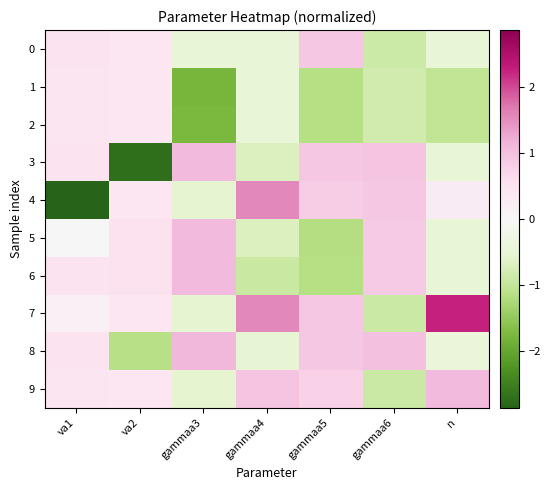

Reading right to left, list all the values displayed in this chart.

0: n=-0.4	gammaa6=-0.9	gammaa5=0.9	gammaa4=-0.5	gammaa3=-0.4	va2=0.4	va1=0.5
1: n=-1.0	gammaa6=-0.8	gammaa5=-1.1	gammaa4=-0.5	gammaa3=-1.8	va2=0.4	va1=0.4
2: n=-1.0	gammaa6=-0.8	gammaa5=-1.1	gammaa4=-0.5	gammaa3=-1.8	va2=0.4	va1=0.4
3: n=-0.4	gammaa6=0.9	gammaa5=0.9	gammaa4=-0.7	gammaa3=1.1	va2=-2.7	va1=0.5
4: n=0.3	gammaa6=0.9	gammaa5=0.8	gammaa4=1.6	gammaa3=-0.6	va2=0.4	va1=-2.9
5: n=-0.4	gammaa6=0.9	gammaa5=-1.2	gammaa4=-0.7	gammaa3=1.1	va2=0.5	va1=-0.0
6: n=-0.4	gammaa6=0.9	gammaa5=-1.1	gammaa4=-0.9	gammaa3=1.1	va2=0.5	va1=0.5
7: n=2.2	gammaa6=-0.9	gammaa5=0.9	gammaa4=1.6	gammaa3=-0.6	va2=0.4	va1=0.2
8: n=-0.4	gammaa6=1.0	gammaa5=0.9	gammaa4=-0.5	gammaa3=1.1	va2=-1.1	va1=0.5
9: n=1.1	gammaa6=-0.9	gammaa5=0.8	gammaa4=0.9	gammaa3=-0.6	va2=0.4	va1=0.4